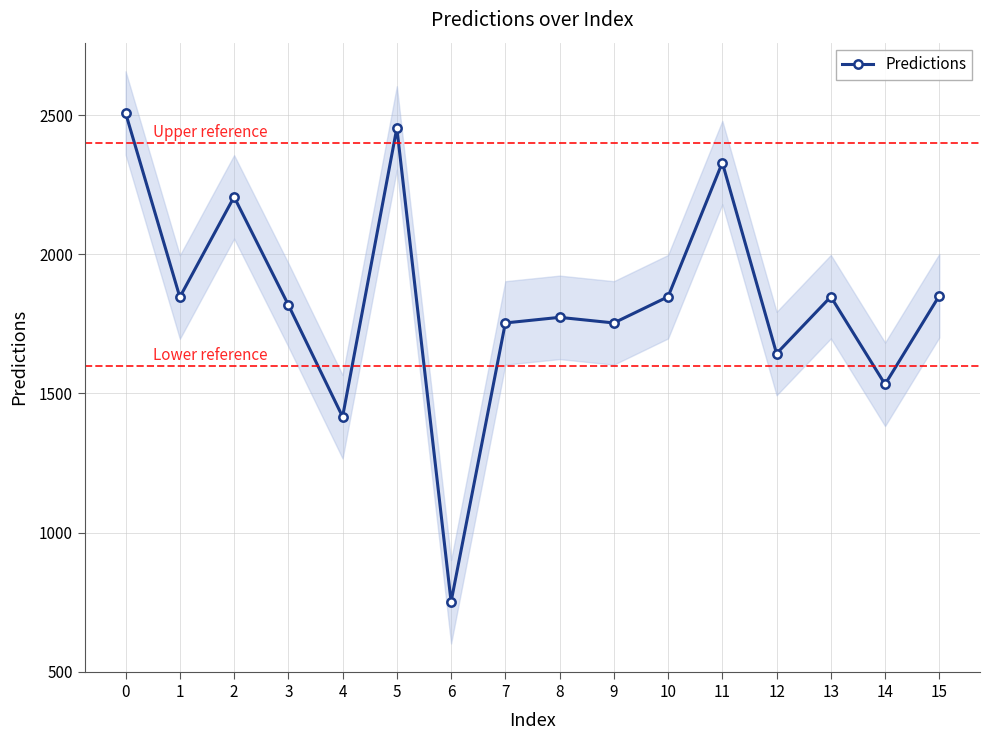

At which label is the value closest to 1629?

12